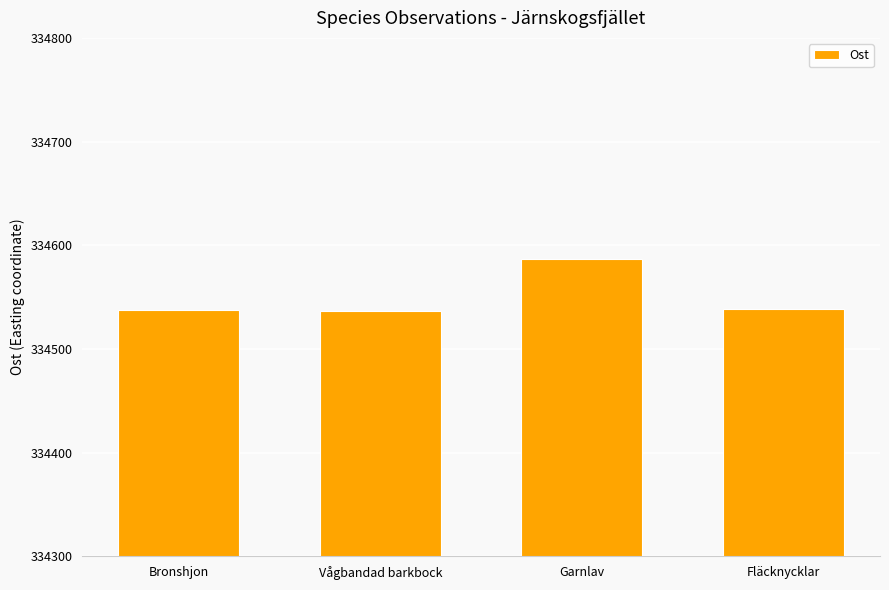

Is it true that the value at Garnlav is 334587?

True